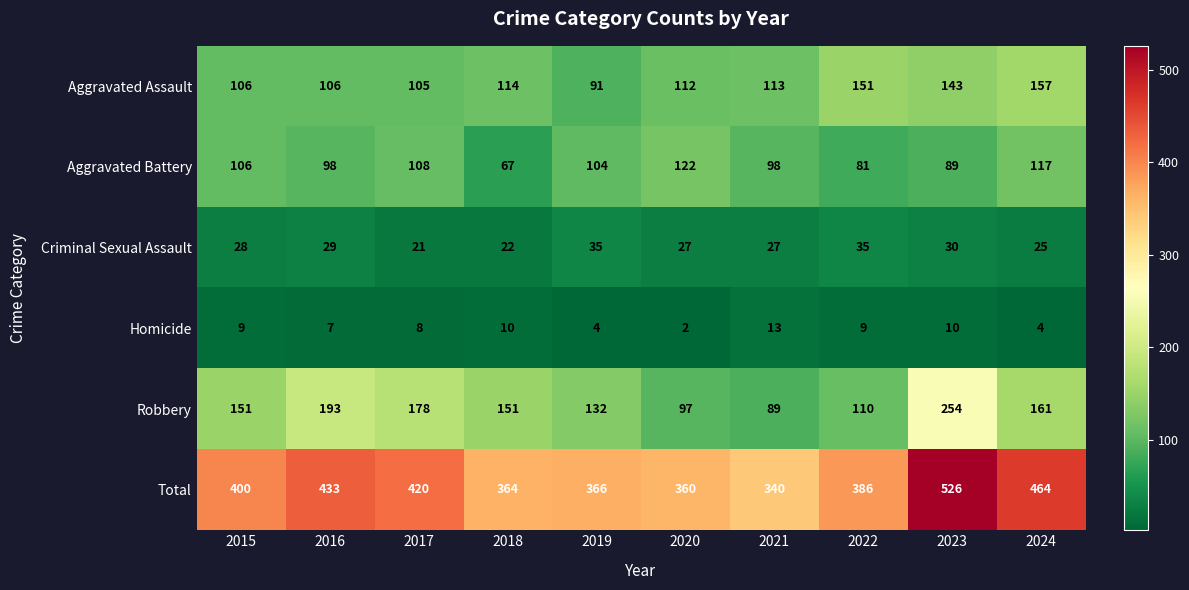

What is the sum of the Robbery values at 2022 and 2020?

207